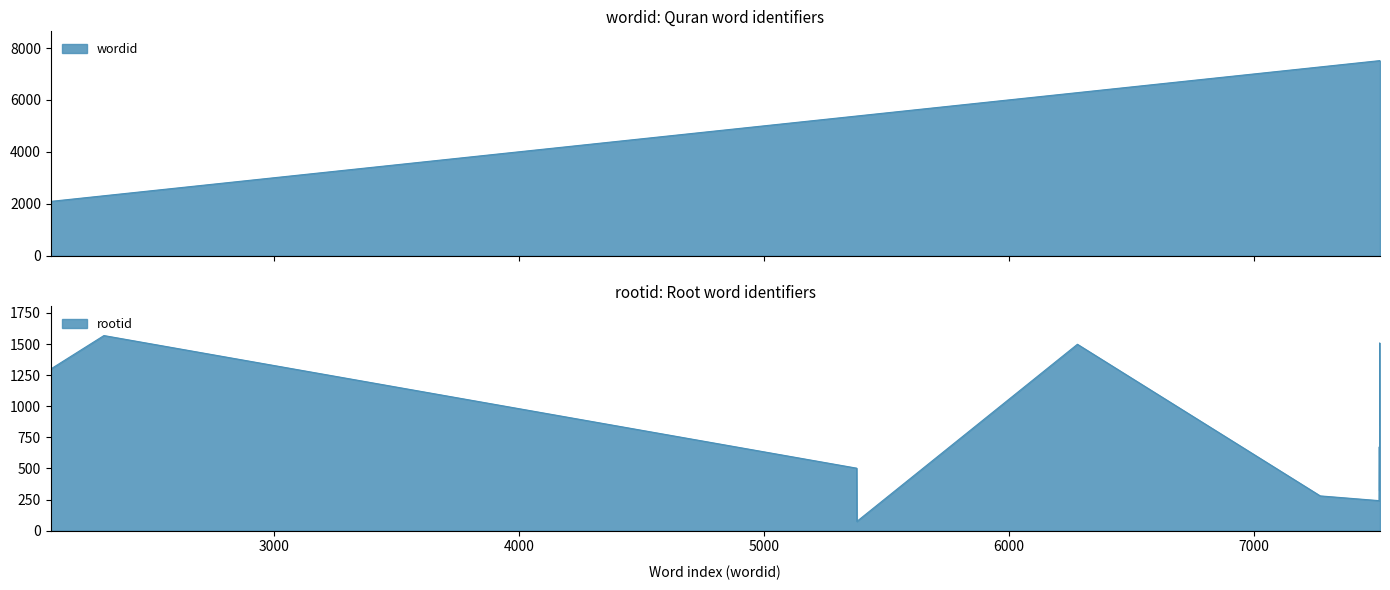

True or false: wordid and rootid cross at least once.

False